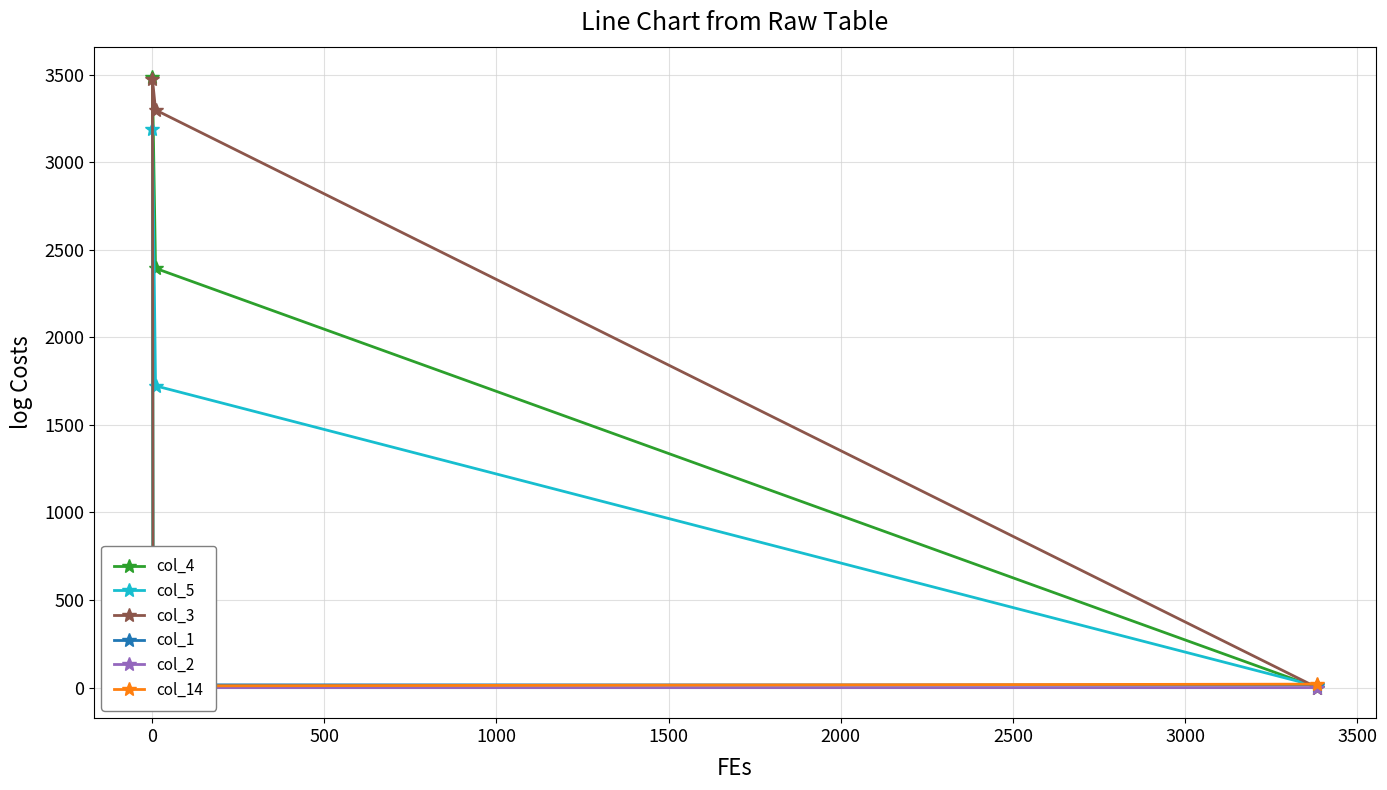

What are all the series names shown in the legend?

col_4, col_5, col_3, col_1, col_2, col_14